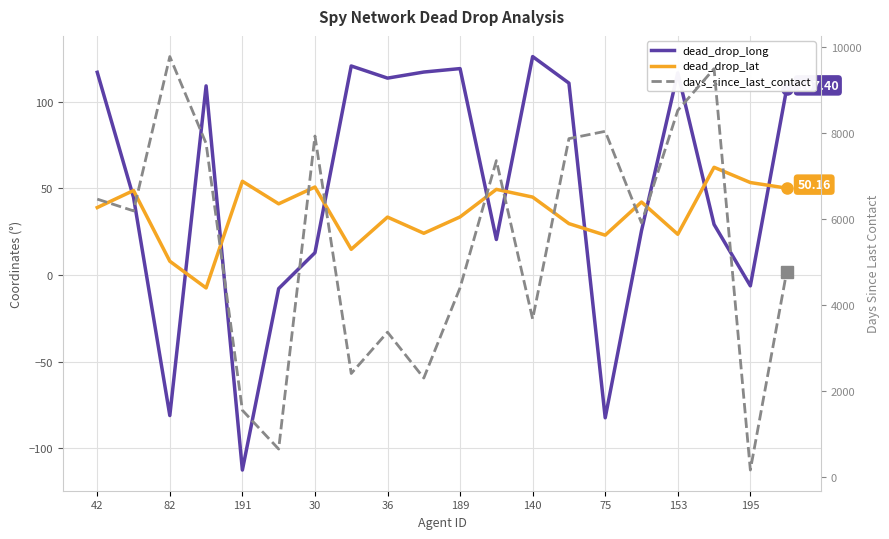

Rank the series by their maximum value, from highest to lowest.

days_since_last_contact, dead_drop_long, dead_drop_lat